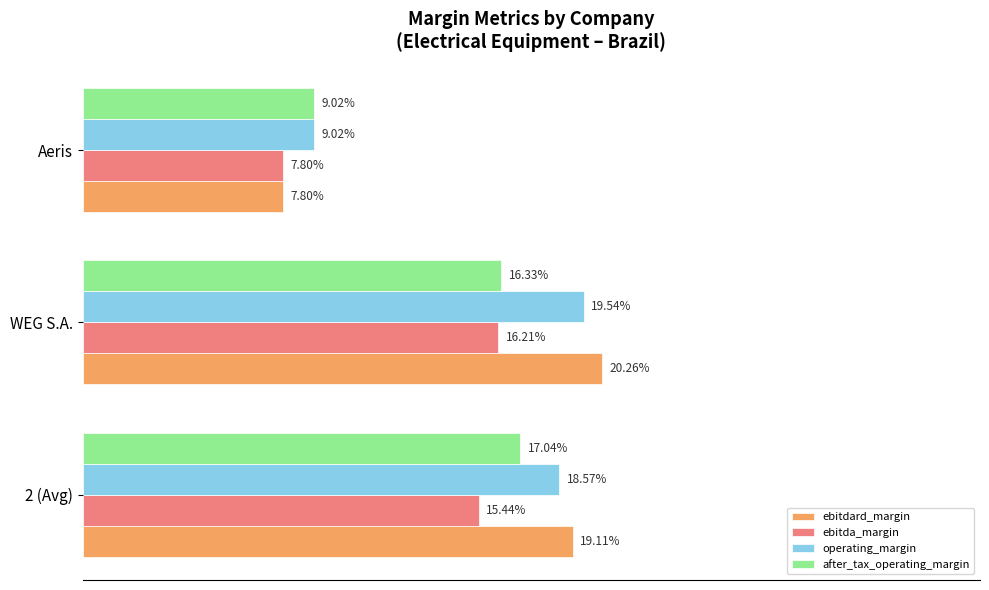

Between 2 (Avg) and WEG S.A., which series saw the biggest shift?

ebitdard_margin